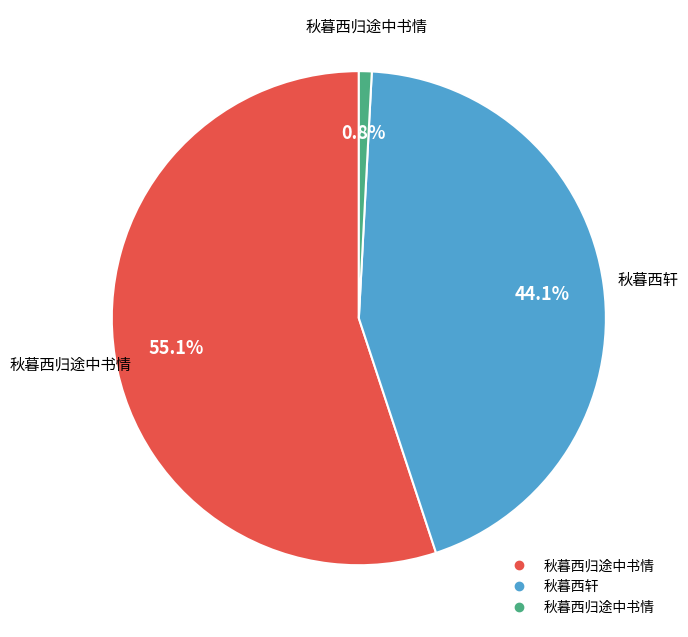

Is there a majority slice in this chart?

Yes